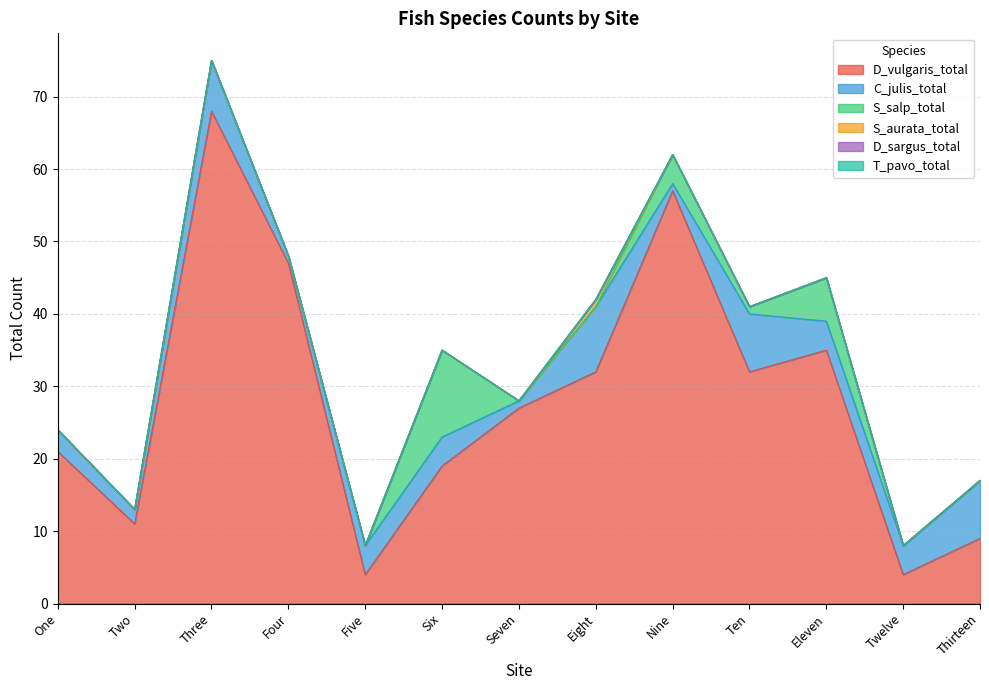

What position from the left is Twelve?

12